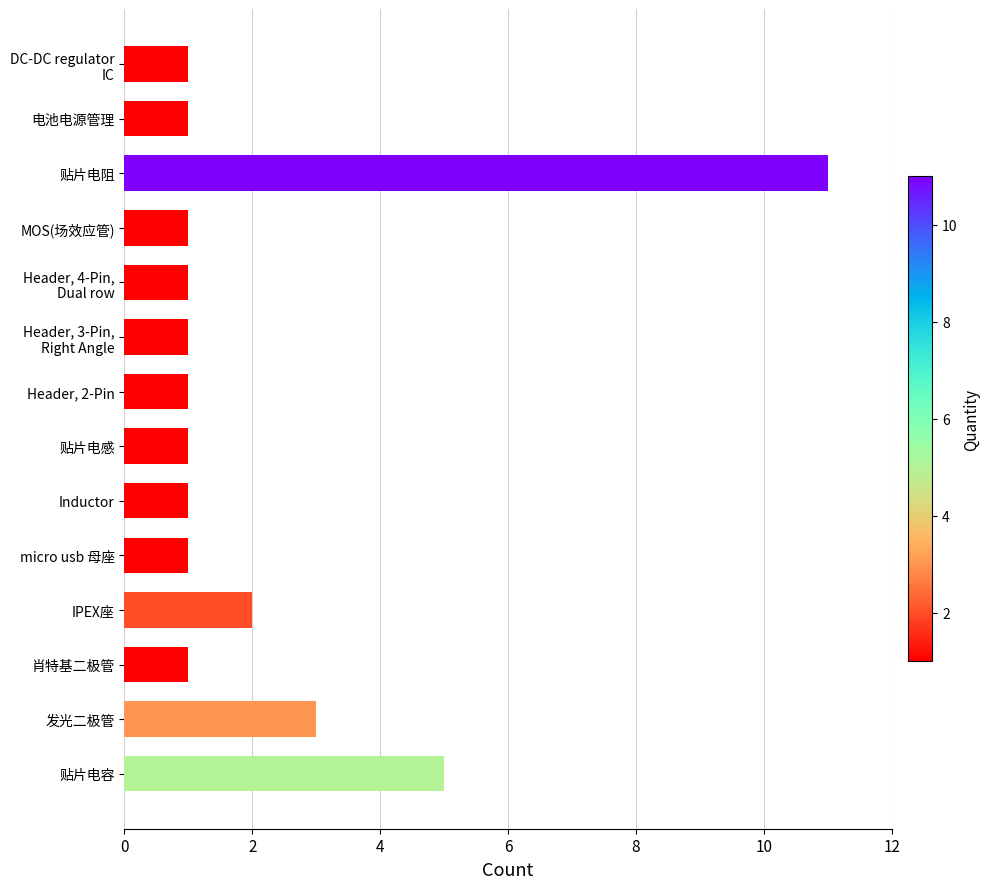

Where is the data nearest to the value 6?

贴片电容